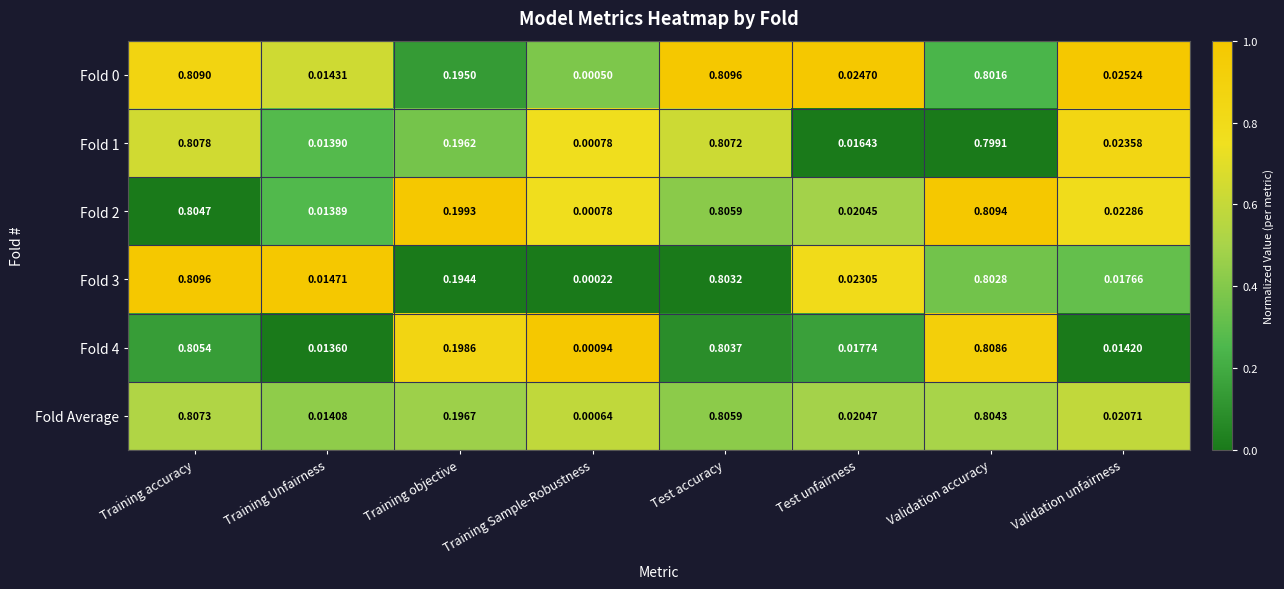

At which category is the sum across all series the highest?

Training accuracy